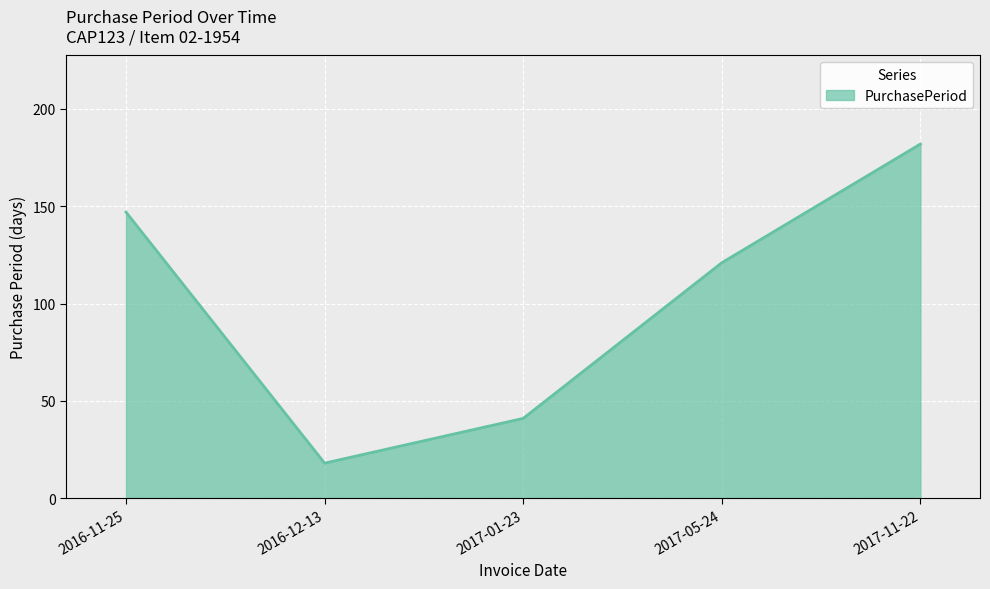

Reading left to right, list all the values displayed in this chart.

2016-11-25=147	2016-12-13=18	2017-01-23=41	2017-05-24=121	2017-11-22=182